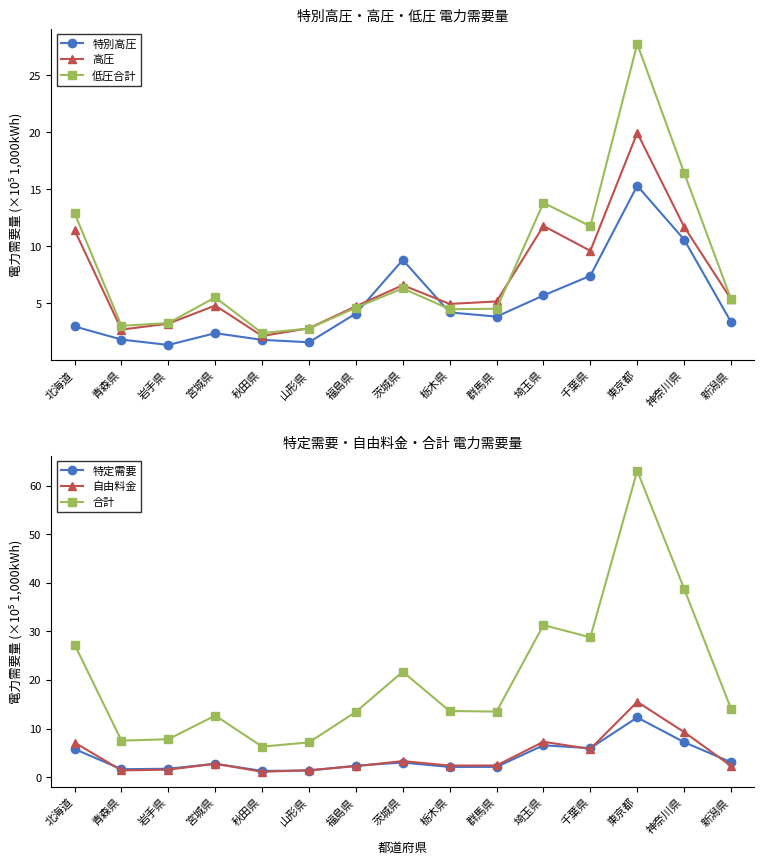

List the series in order of their peak value, highest first.

合計, 低圧合計, 高圧, 自由料金, 特別高圧, 特定需要